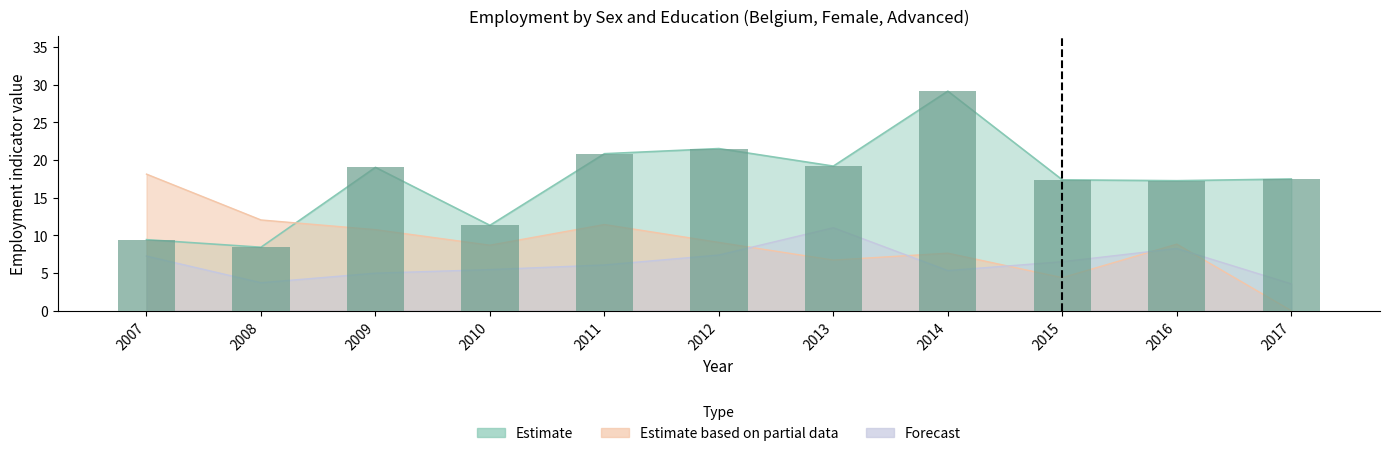

What is the total value across all series at 2012?

38.0